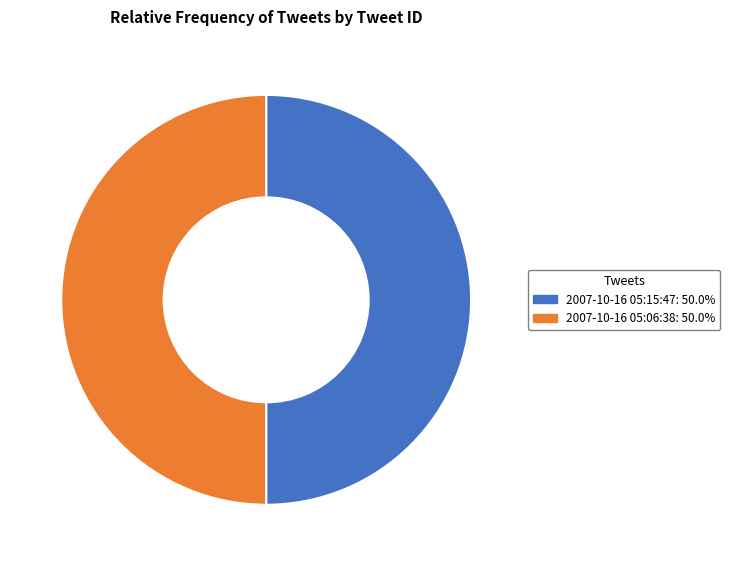

What is the ratio of the value at 2007-10-16 05:06:38 to the value at 2007-10-16 05:15:47?

1.0